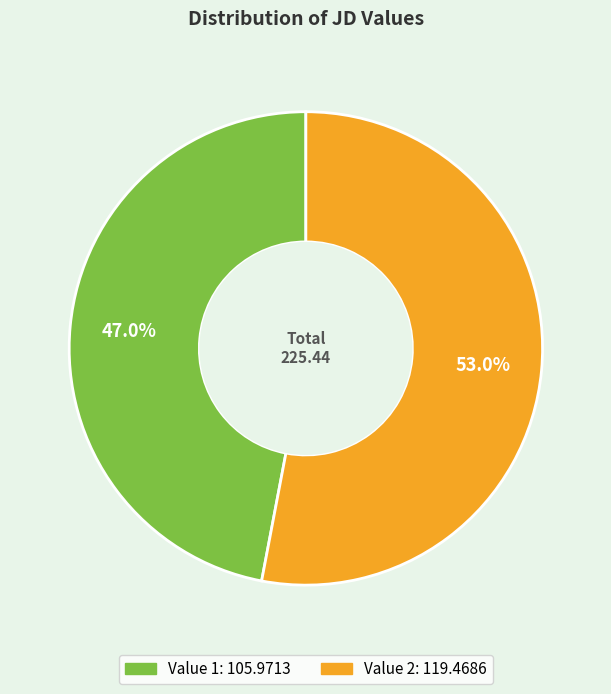

Does any single category account for the majority?

Yes